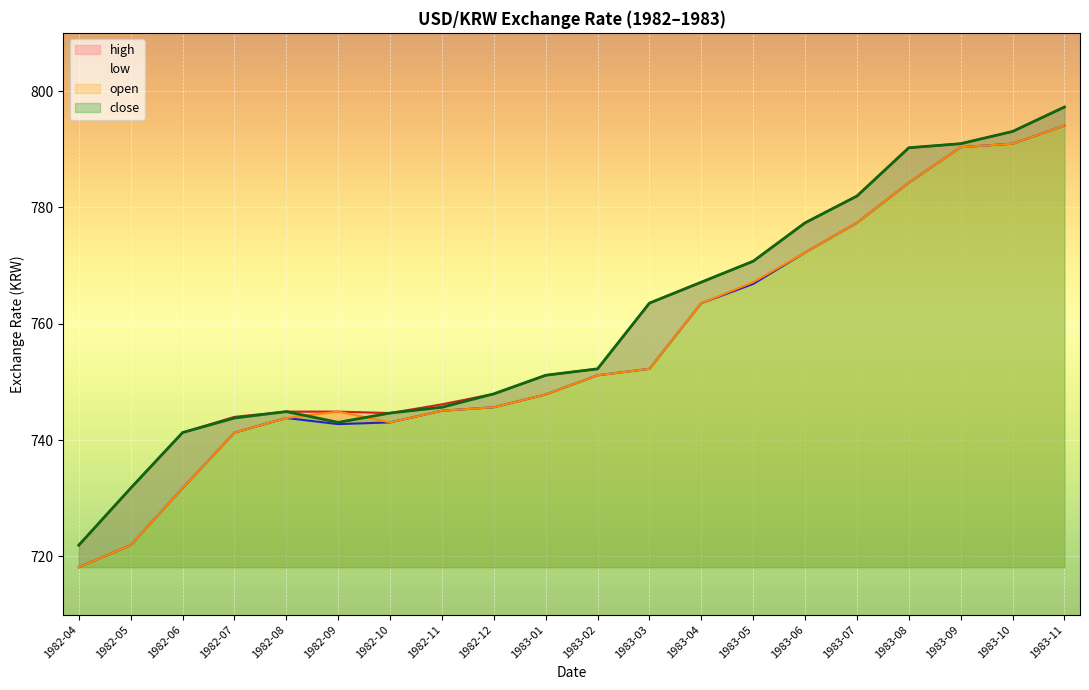

List the series in order of their peak value, highest first.

high, close, open, low